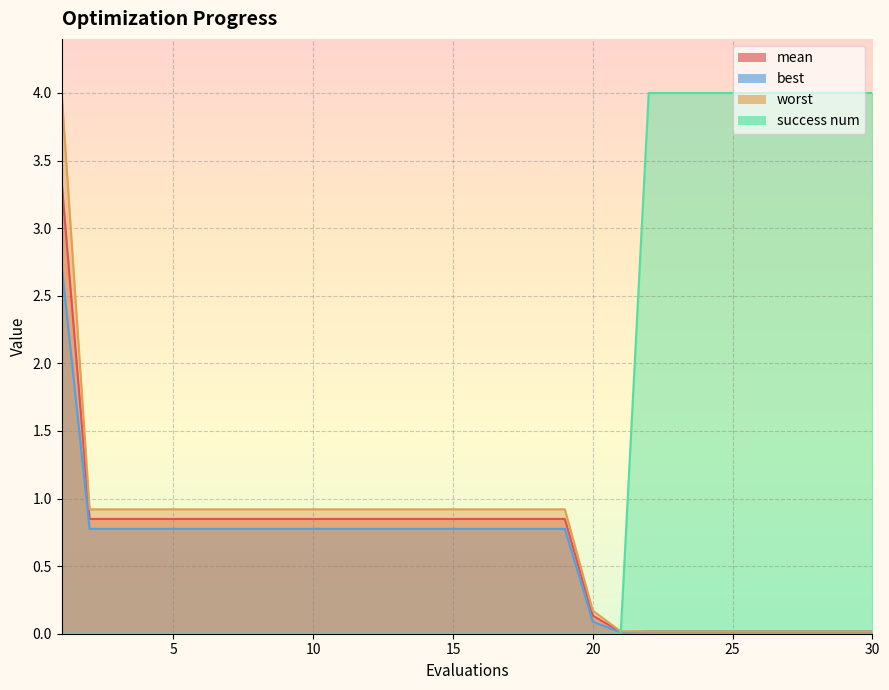

At which category does the chart reach its peak across all series?

22